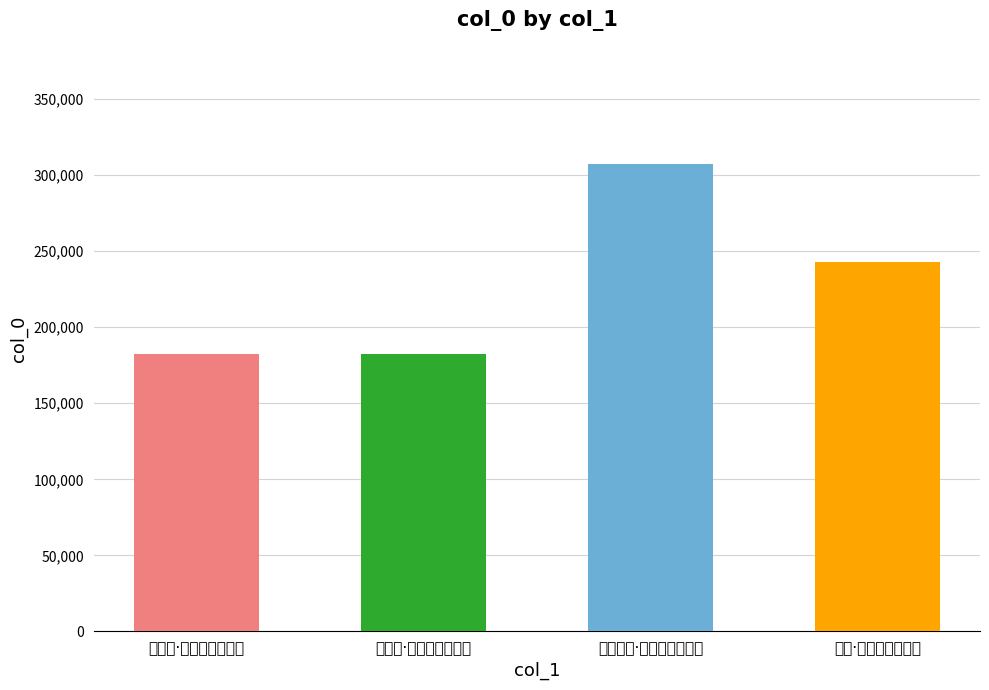

What is the sum of the values at 言陶士·火宅清凉定几时 and 中秋雨·待赏今宵定几人?

364664